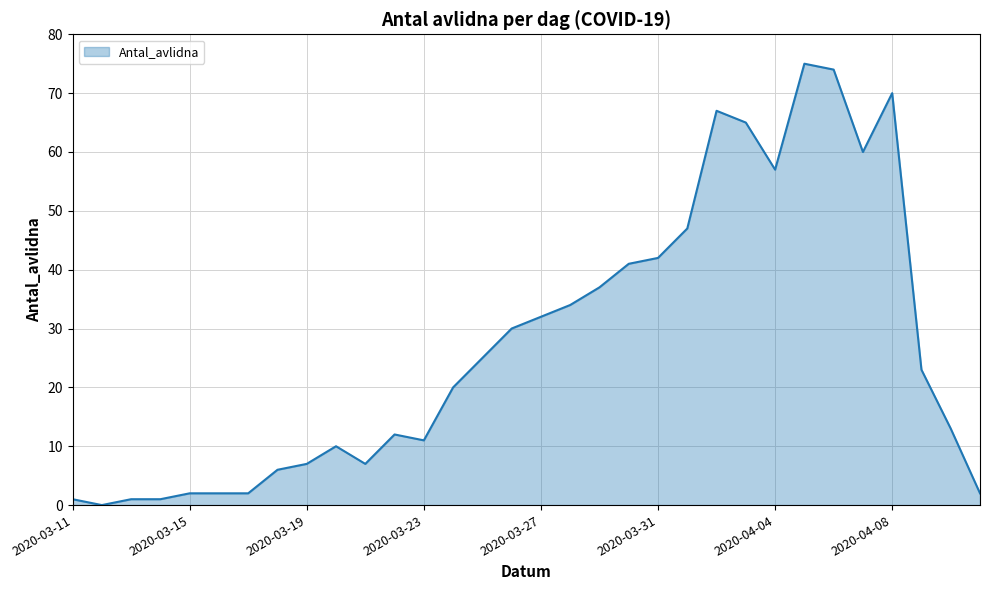

What is the difference between the maximum and minimum values?

75